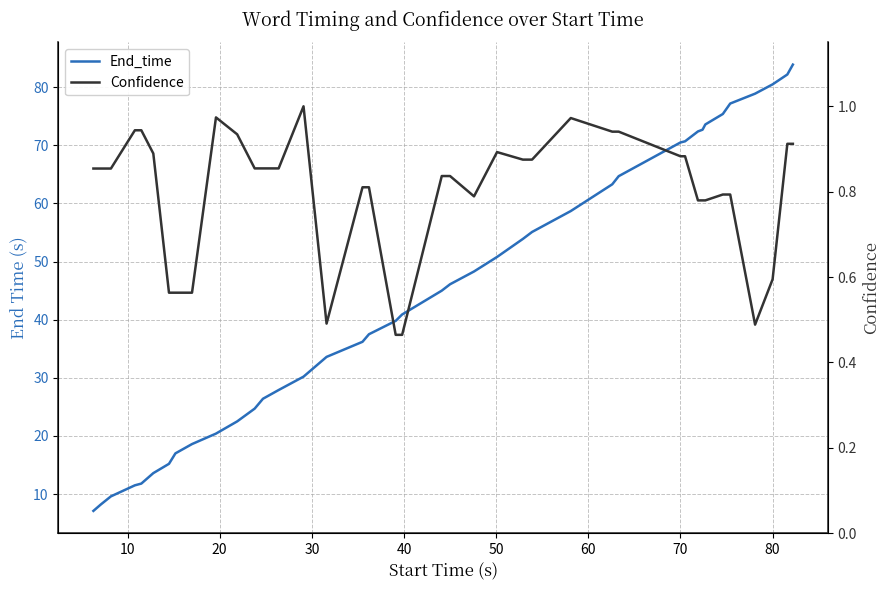

Does the chart display data point markers on the line(s)?

No